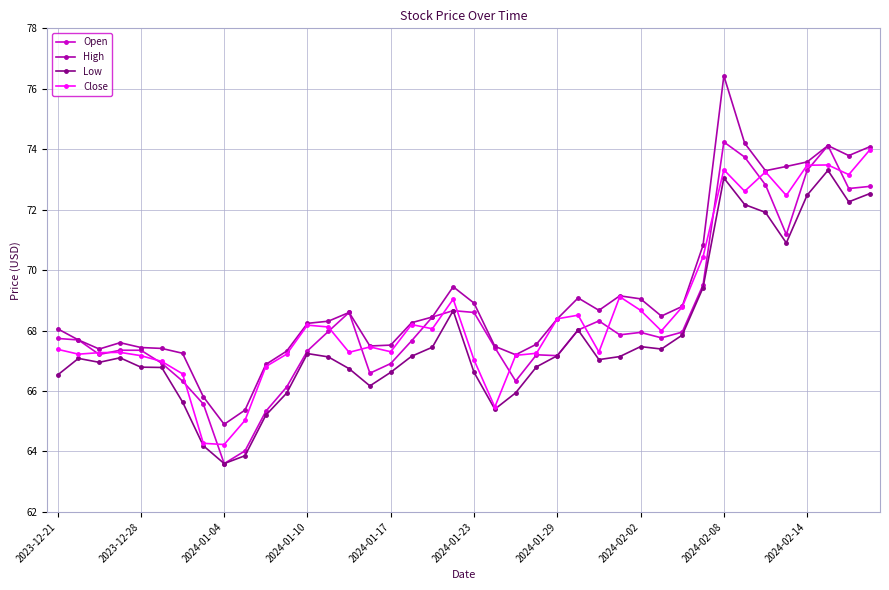

True or false: Low and High cross at least once.

False